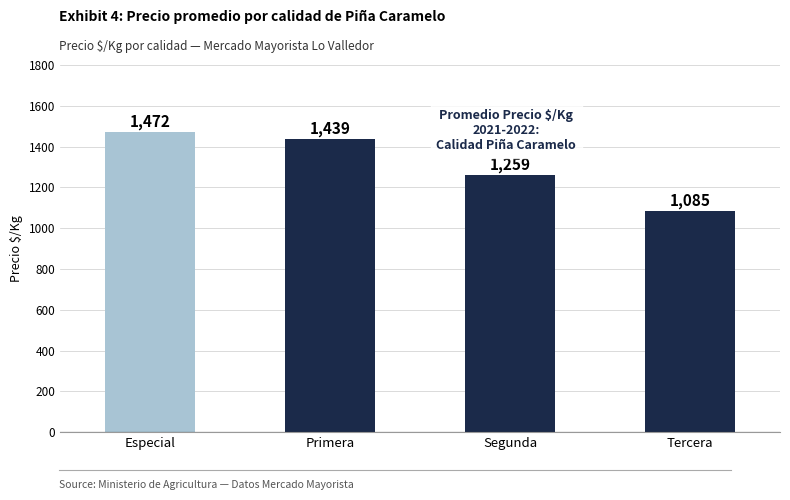

Is it true that the value at Tercera is 1085?

True